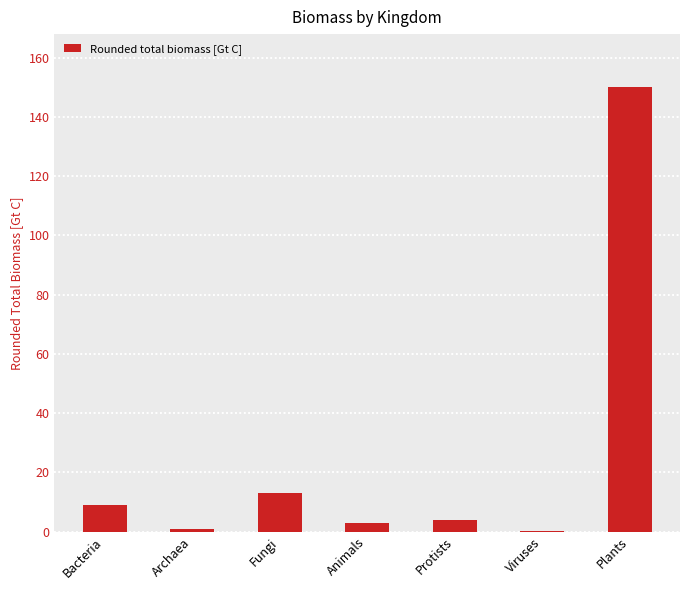

Where is the data nearest to the value 75?

Fungi